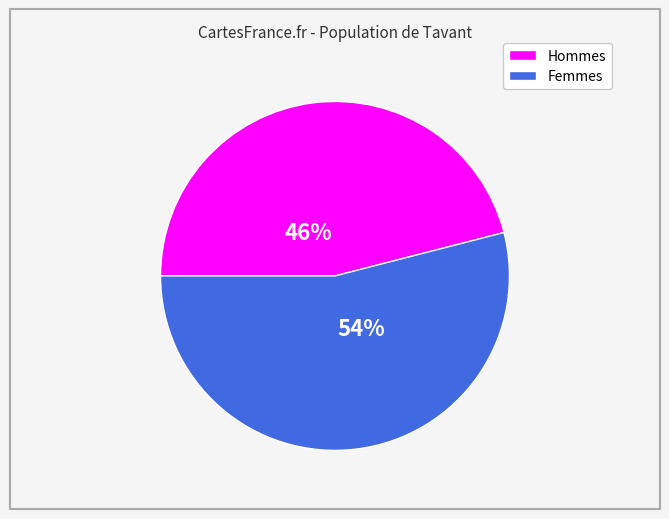

Is there a majority slice in this chart?

Yes